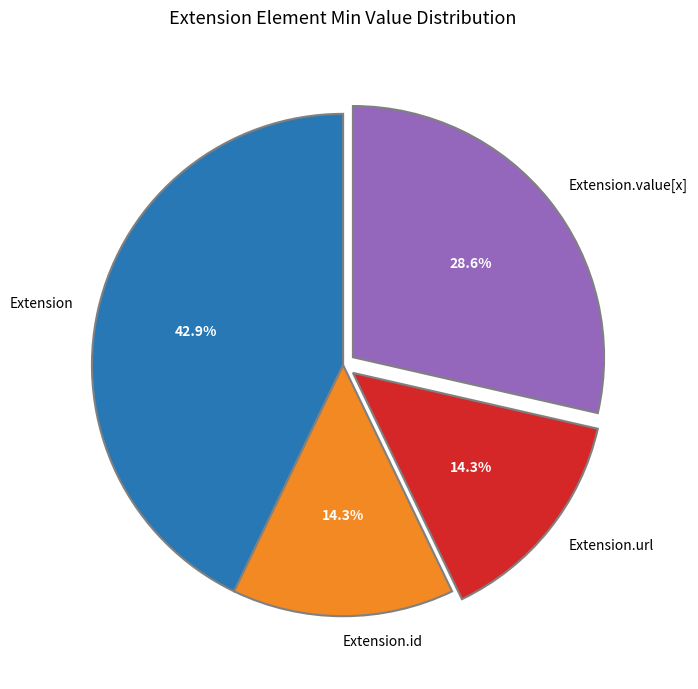

Approximately how many times larger is the value at Extension.id compared to Extension.url?

1.0